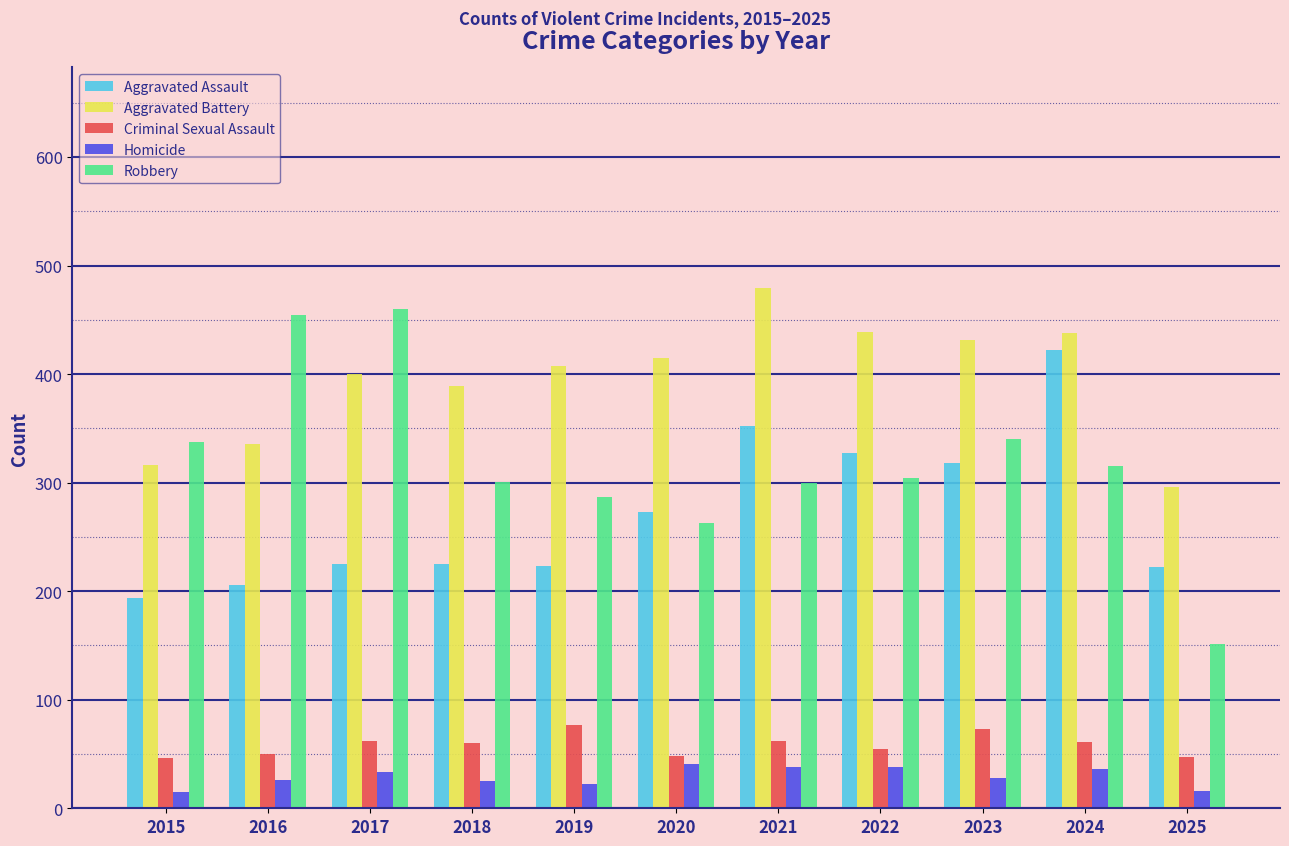

Between 2015 and 2023, which series saw the biggest shift?

Aggravated Assault